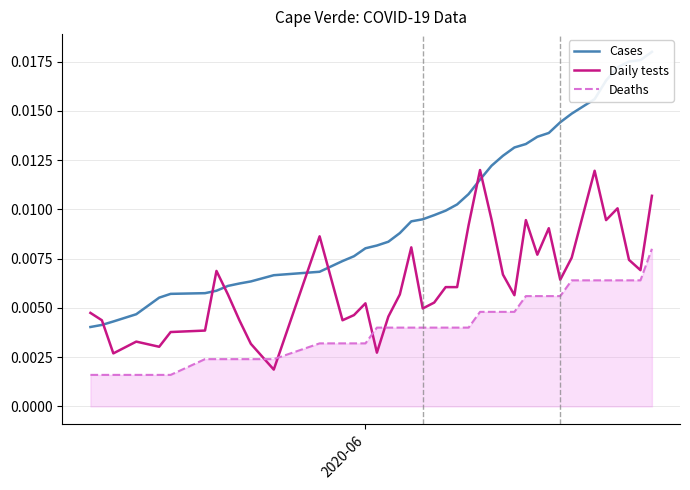

True or false: Cases has more than 2 points higher than both neighbors.

False